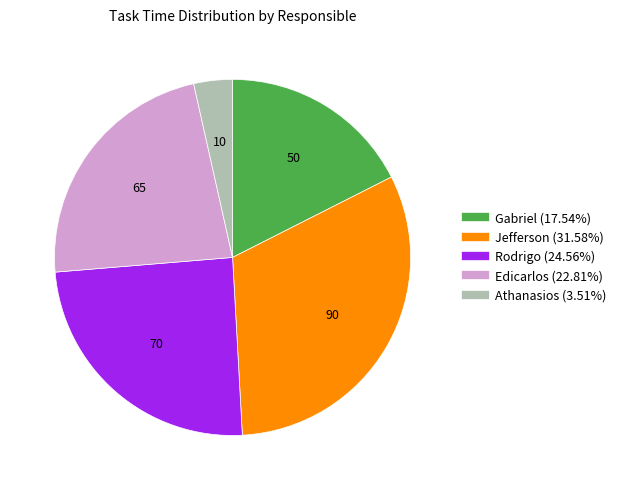

Is there a majority slice in this chart?

No